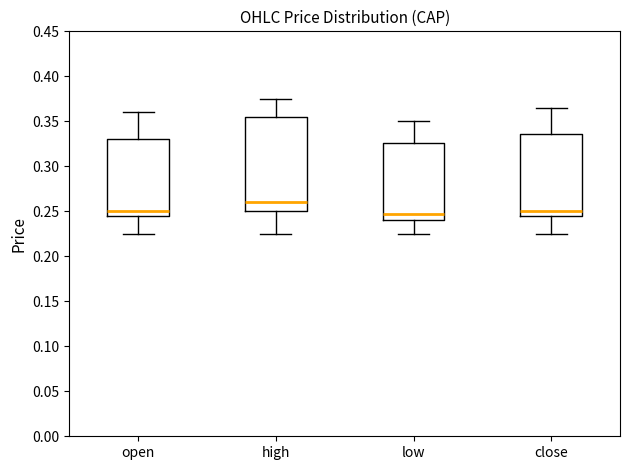

Comparing the boxes themselves (not the whiskers), which one is the tallest?

high